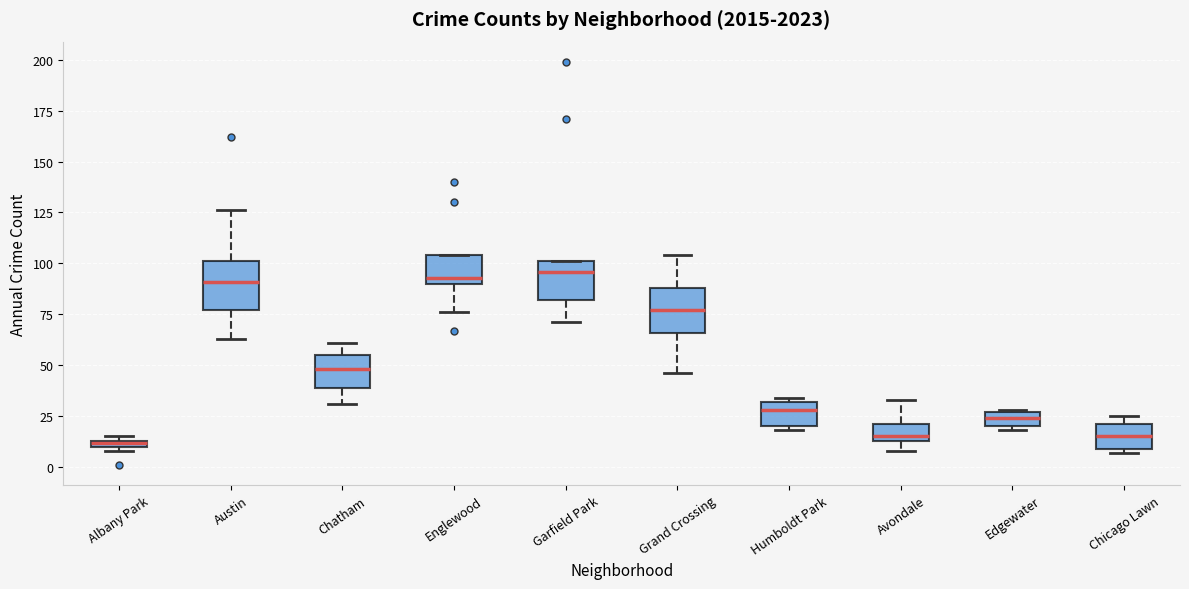

Where is the lower edge of the box for Avondale on the y-axis? The values are not printed on the chart, so give them approximately, as read against the axis.

15